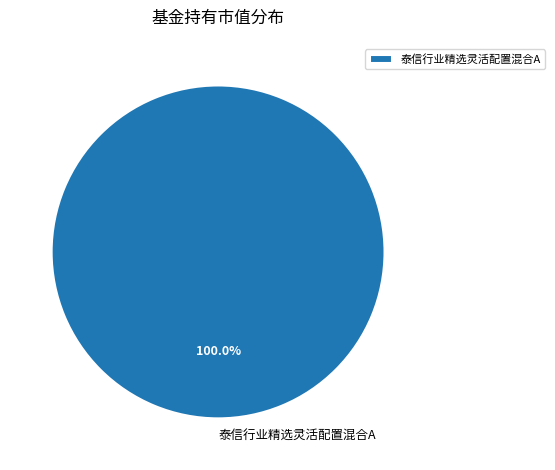

Rank the categories by value from highest to lowest.

泰信行业精选灵活配置混合A